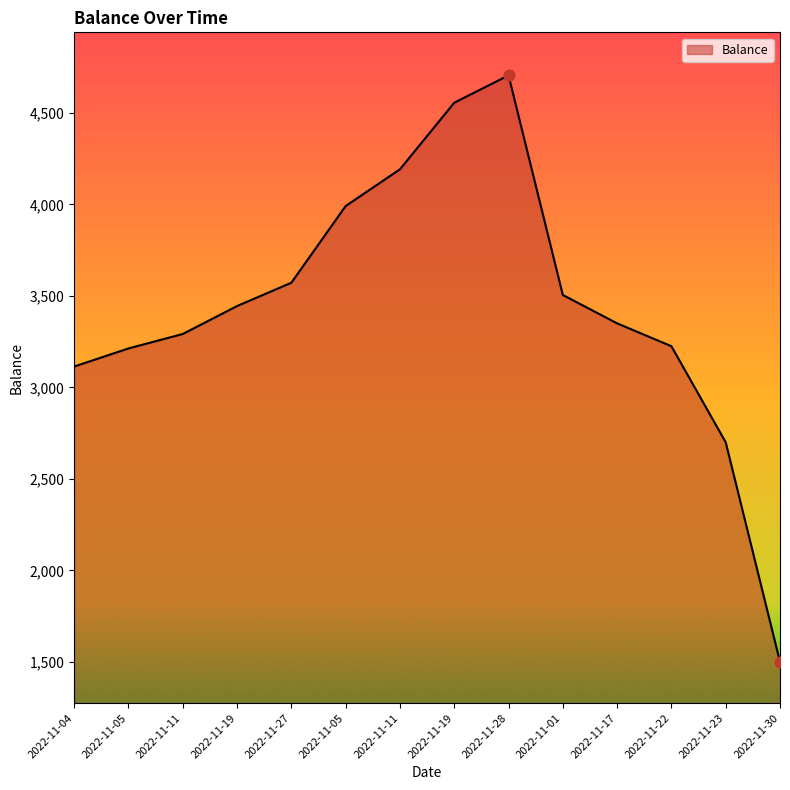

Which has a higher value, 2022-11-19 or 2022-11-05?

2022-11-19